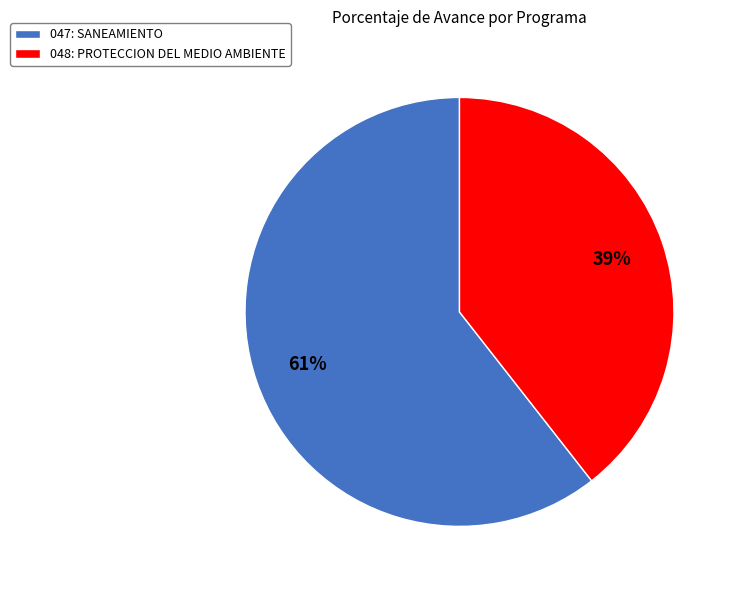

Rank the categories by value from lowest to highest.

048: PROTECCION DEL MEDIO AMBIENTE, 047: SANEAMIENTO